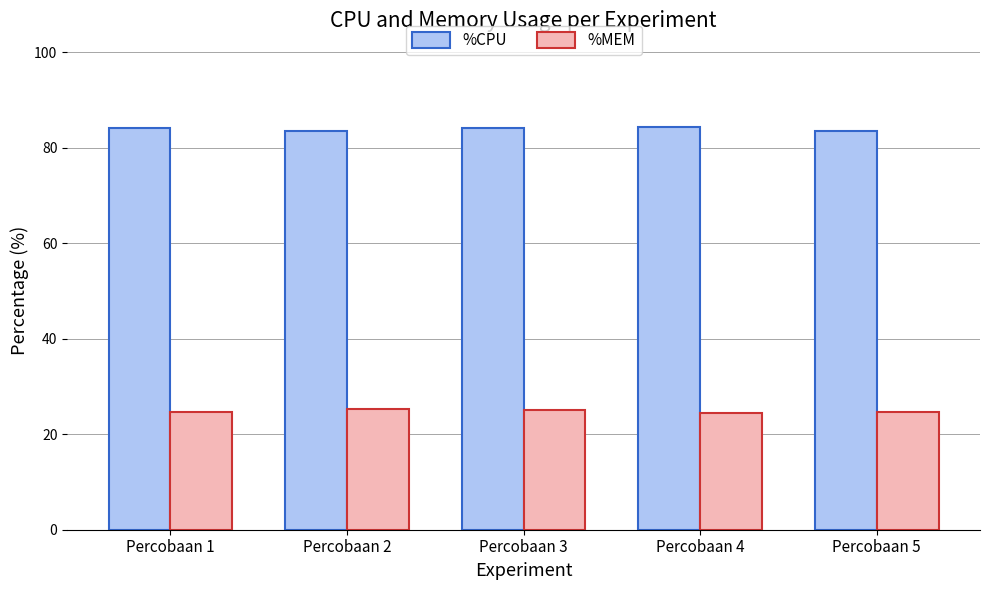

How many bars are there in each group?

2